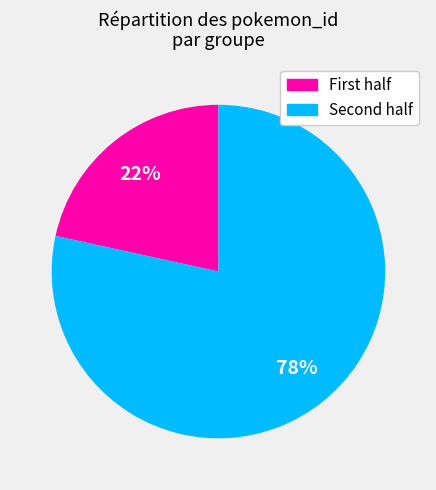

Is there a majority slice in this chart?

Yes